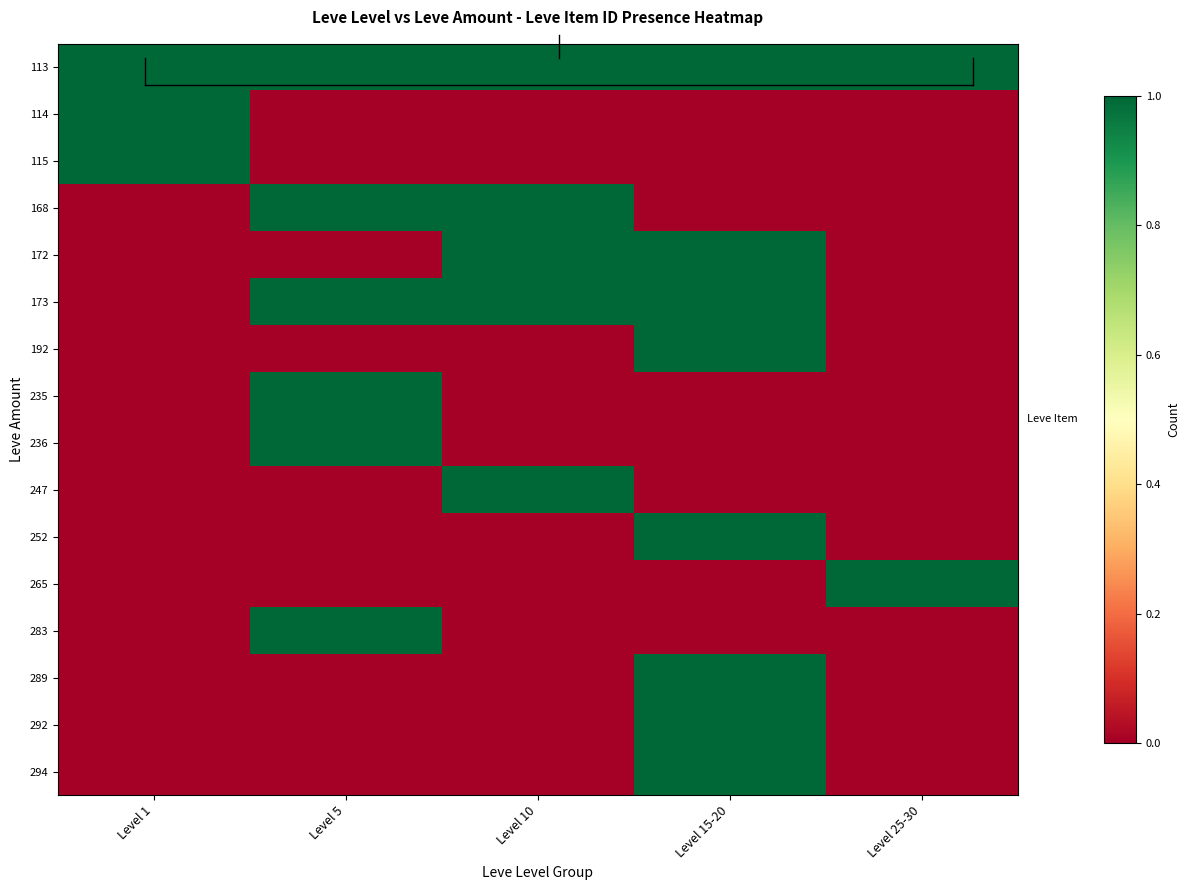

Reading right to left, list all the values displayed in this chart.

113: Level 25-30=1	Level 15-20=1	Level 10=1	Level 5=1	Level 1=1
114: Level 25-30=0	Level 15-20=0	Level 10=0	Level 5=0	Level 1=1
115: Level 25-30=0	Level 15-20=0	Level 10=0	Level 5=0	Level 1=1
168: Level 25-30=0	Level 15-20=0	Level 10=1	Level 5=1	Level 1=0
172: Level 25-30=0	Level 15-20=1	Level 10=1	Level 5=0	Level 1=0
173: Level 25-30=0	Level 15-20=1	Level 10=1	Level 5=1	Level 1=0
192: Level 25-30=0	Level 15-20=1	Level 10=0	Level 5=0	Level 1=0
235: Level 25-30=0	Level 15-20=0	Level 10=0	Level 5=1	Level 1=0
236: Level 25-30=0	Level 15-20=0	Level 10=0	Level 5=1	Level 1=0
247: Level 25-30=0	Level 15-20=0	Level 10=1	Level 5=0	Level 1=0
252: Level 25-30=0	Level 15-20=1	Level 10=0	Level 5=0	Level 1=0
265: Level 25-30=1	Level 15-20=0	Level 10=0	Level 5=0	Level 1=0
283: Level 25-30=0	Level 15-20=0	Level 10=0	Level 5=1	Level 1=0
289: Level 25-30=0	Level 15-20=1	Level 10=0	Level 5=0	Level 1=0
292: Level 25-30=0	Level 15-20=1	Level 10=0	Level 5=0	Level 1=0
294: Level 25-30=0	Level 15-20=1	Level 10=0	Level 5=0	Level 1=0